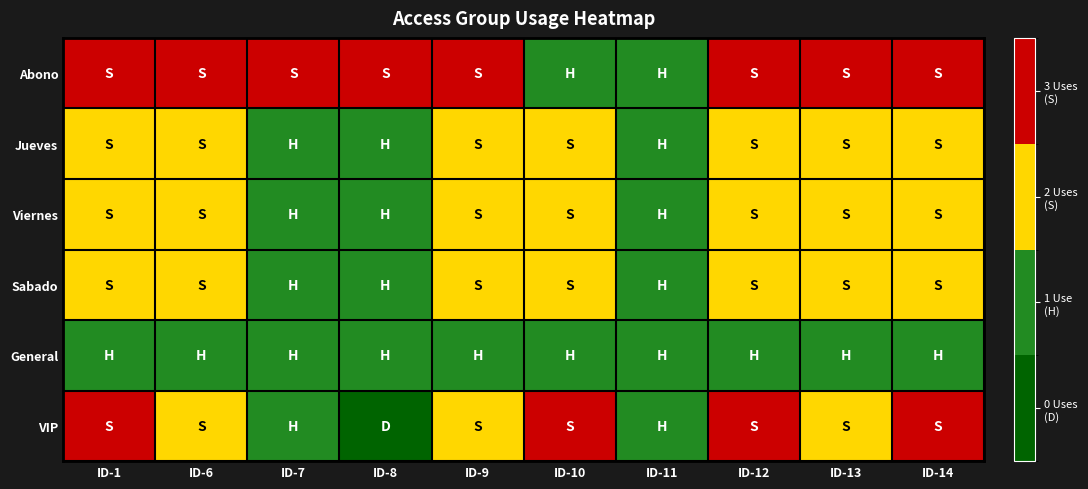

At how many categories does at least one series exceed 0?

10